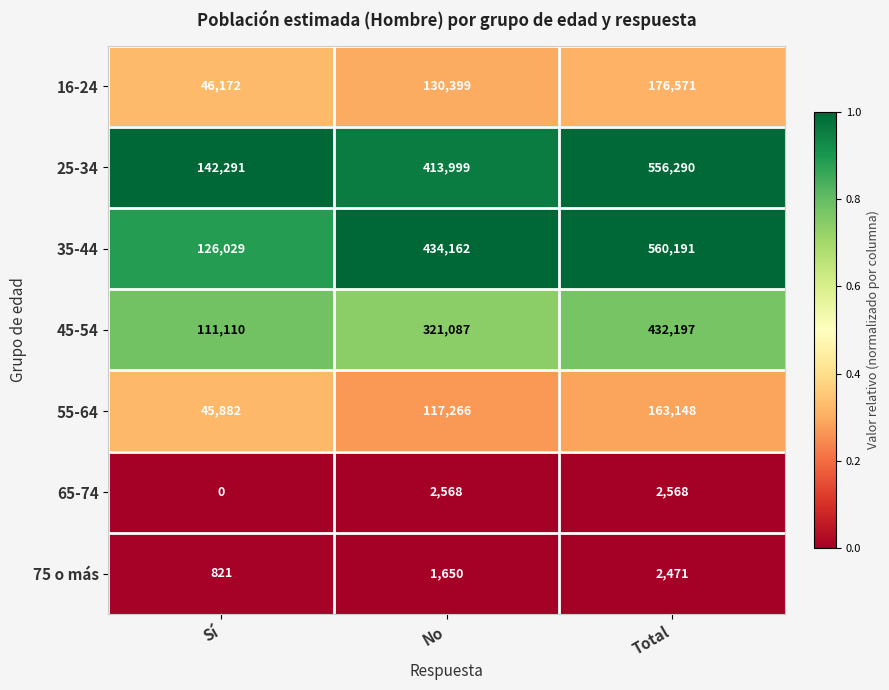

At which category is the sum across all series the highest?

Total